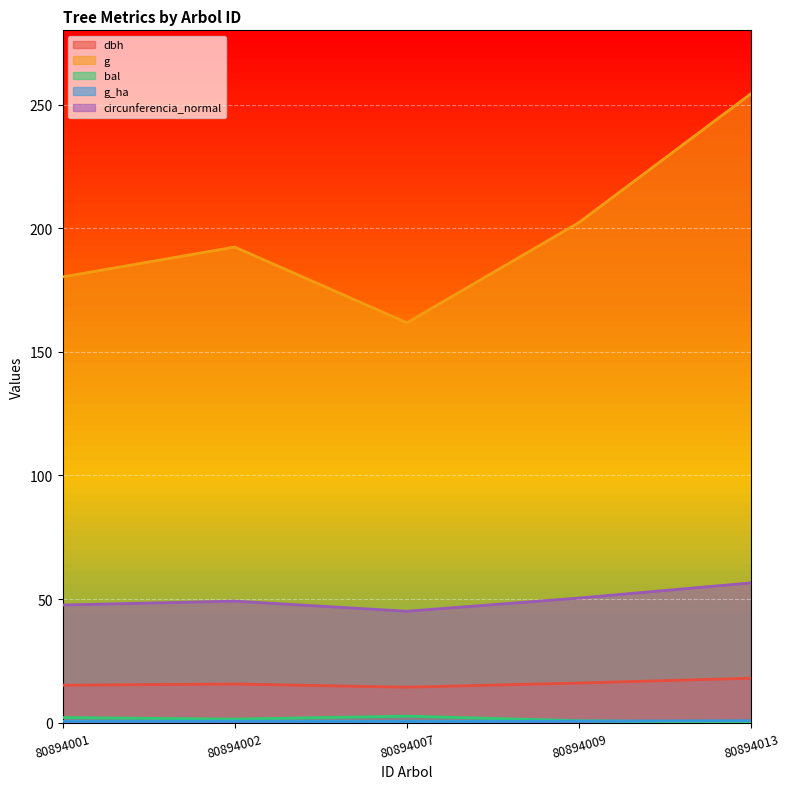

Which category has the highest value across all series?

80894013